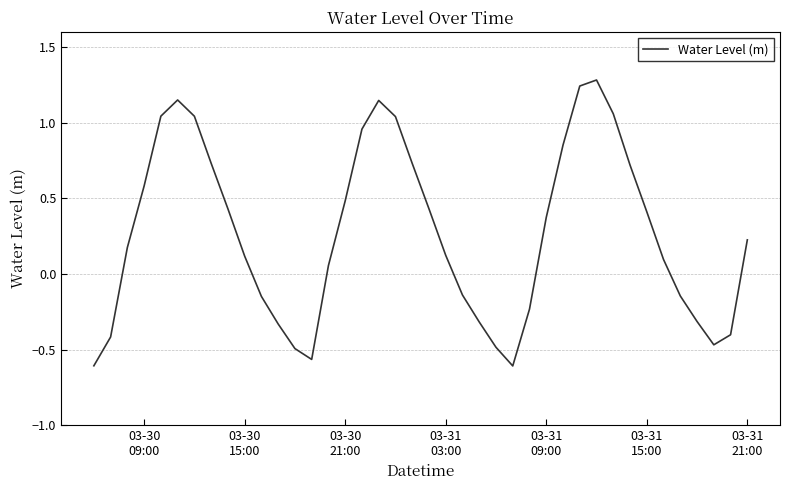

What is the greatest value displayed?

1.3